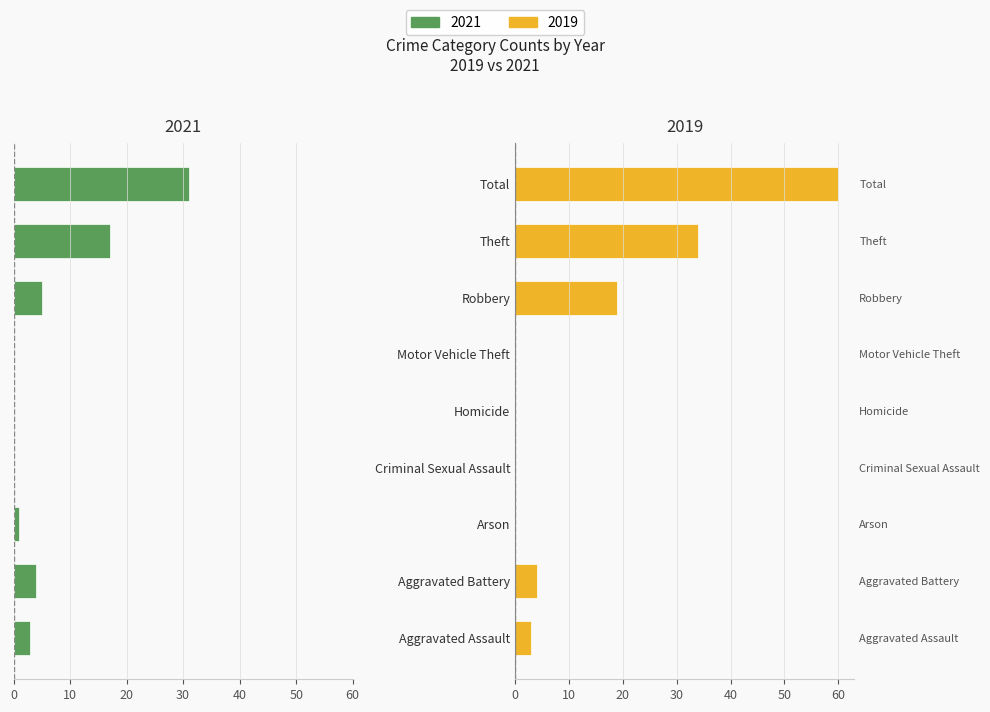

Where is Right (2019) nearest to the value 30?

Theft